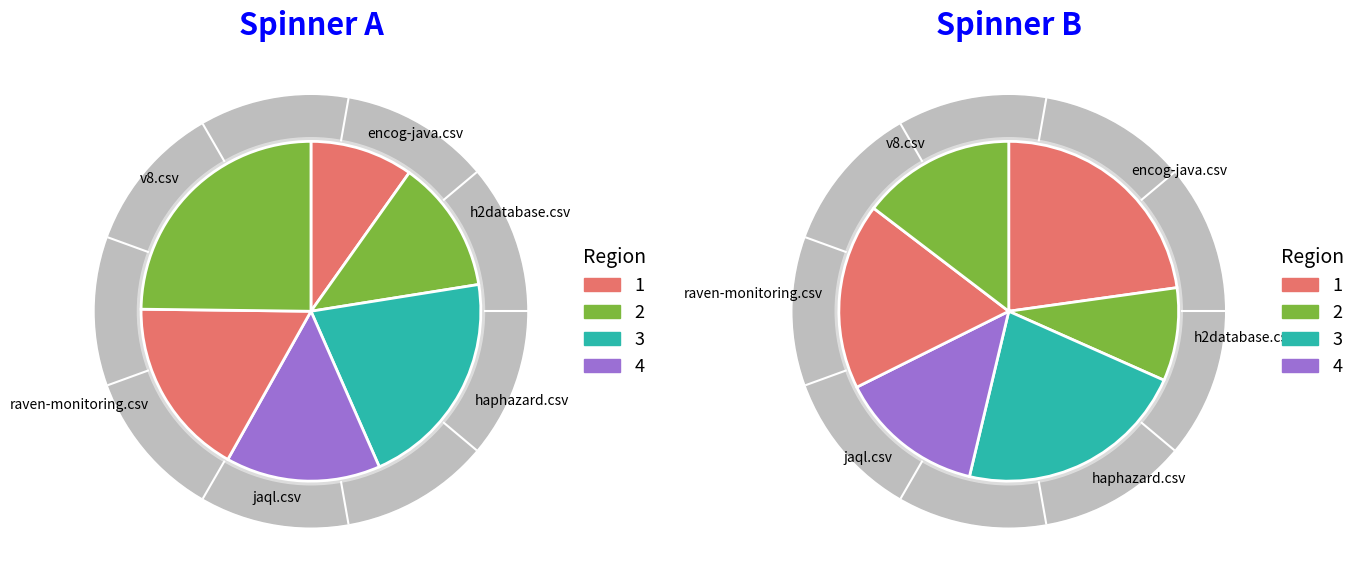

The jaql.csv slice represents 15% of the pie. True or false?

True